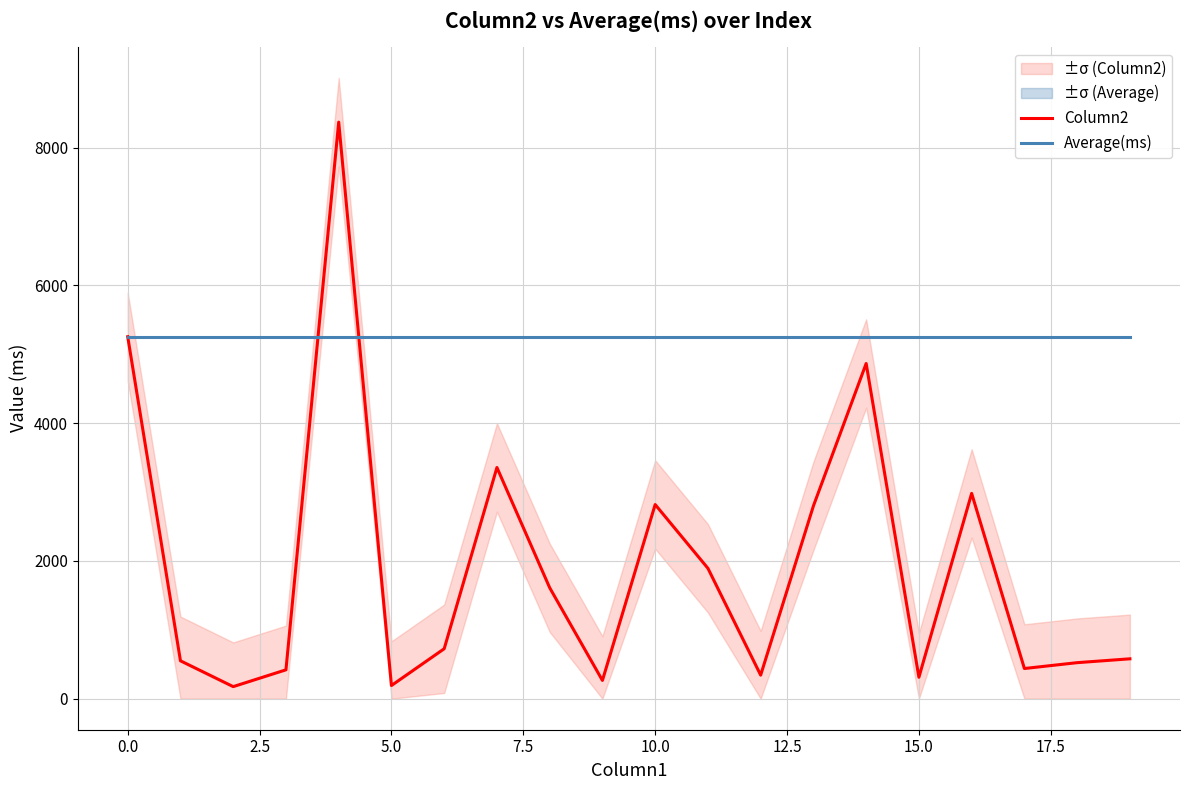

Reading left to right, extract all data points from this chart.

Column2: 5256.0	550.0	175.0	419.0	8372.0	191.0	725.0	3357.0	1611.0	265.0	2819.0	1893.0	342.0	2799.0	4867.0	311.0	2981.0	438.0	523.0	579.0
Average(ms): 5256.2	5256.2	5256.2	5256.2	5256.2	5256.2	5256.2	5256.2	5256.2	5256.2	5256.2	5256.2	5256.2	5256.2	5256.2	5256.2	5256.2	5256.2	5256.2	5256.2